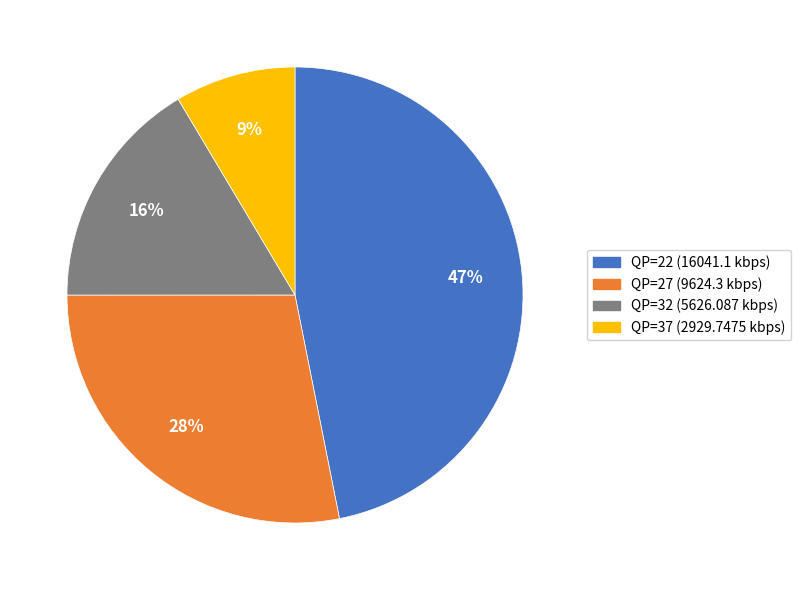

Rank the categories by value from lowest to highest.

QP=37, QP=32, QP=27, QP=22